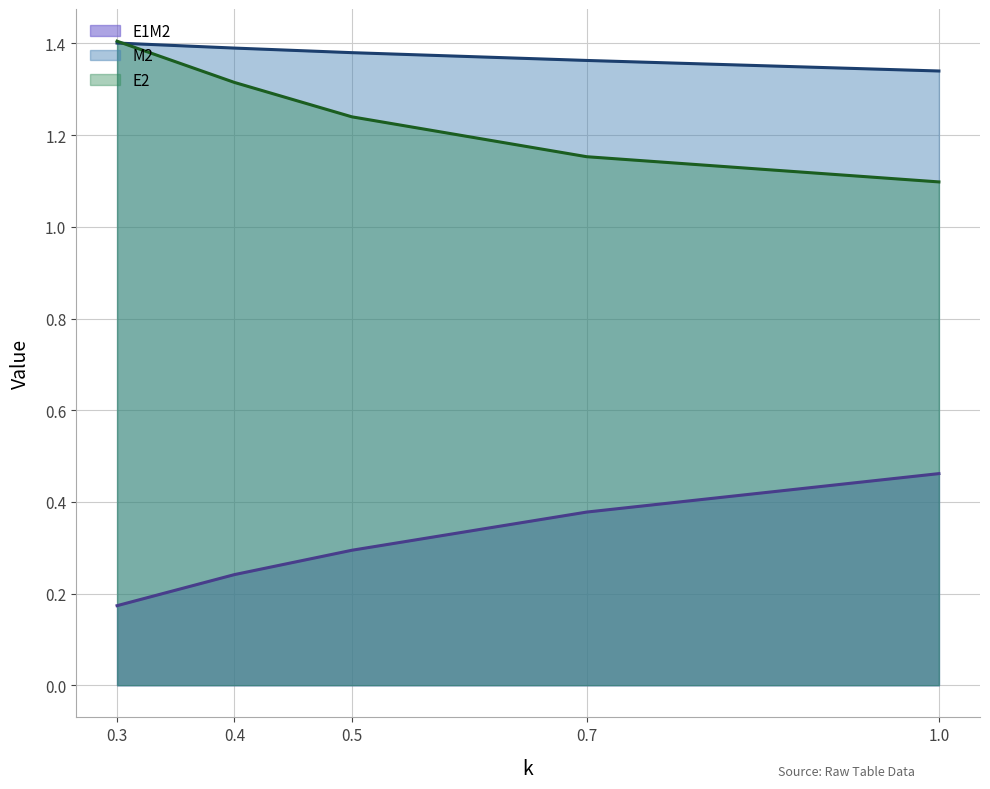

What is the average value of the M2 series?

1.4